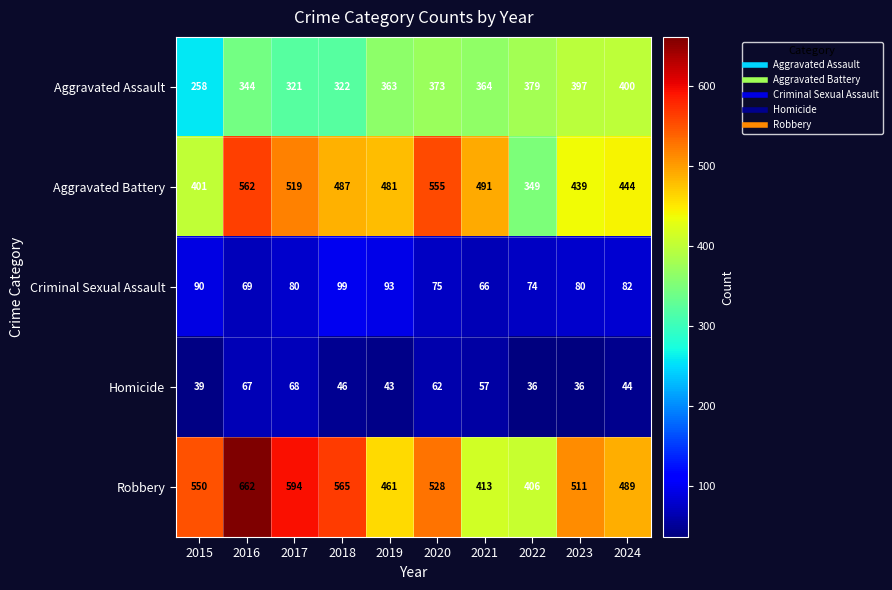

The Aggravated Assault series shows 549 at 2017. True or false?

False